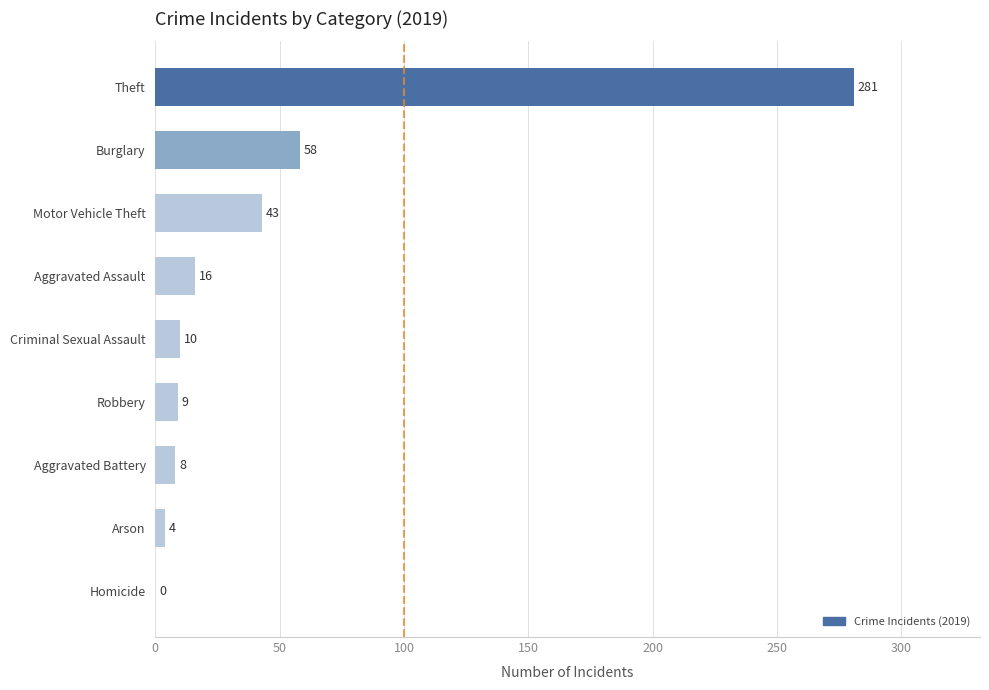

The value at Motor Vehicle Theft is 74. True or false?

False